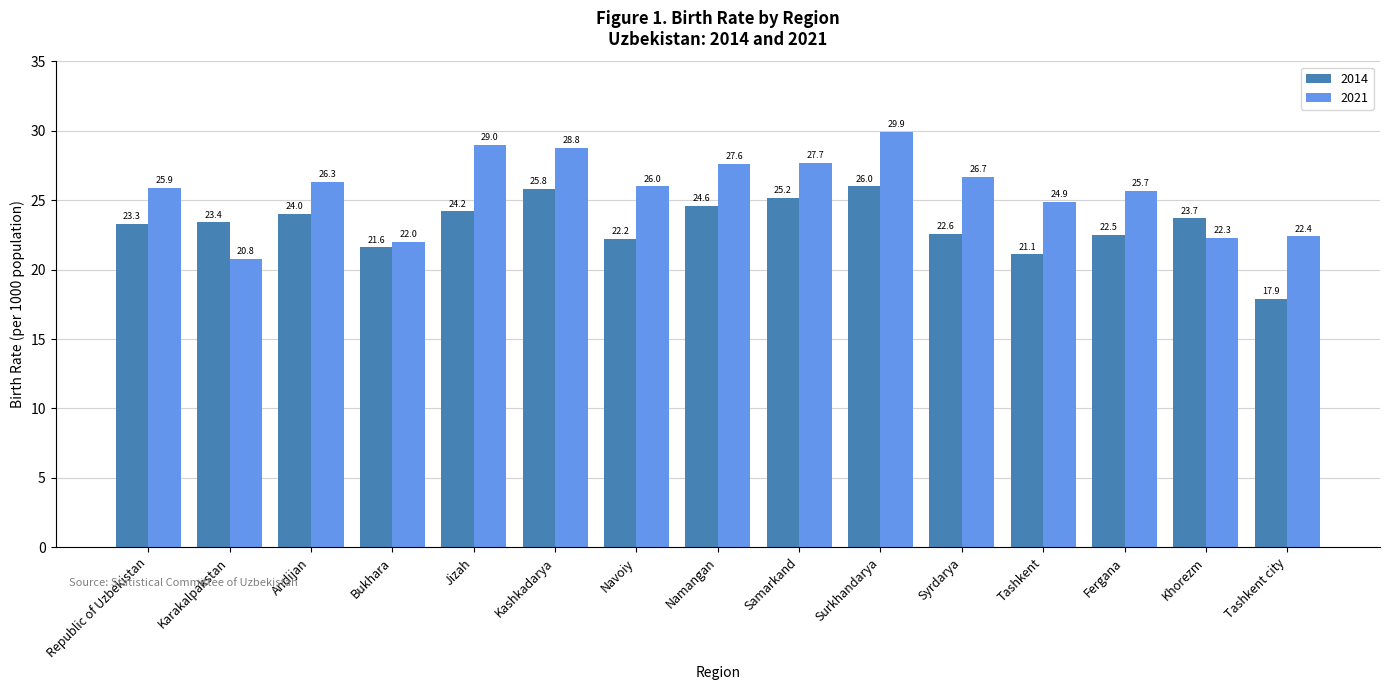

Which category has the highest value in the 2014 series?

Surkhandarya